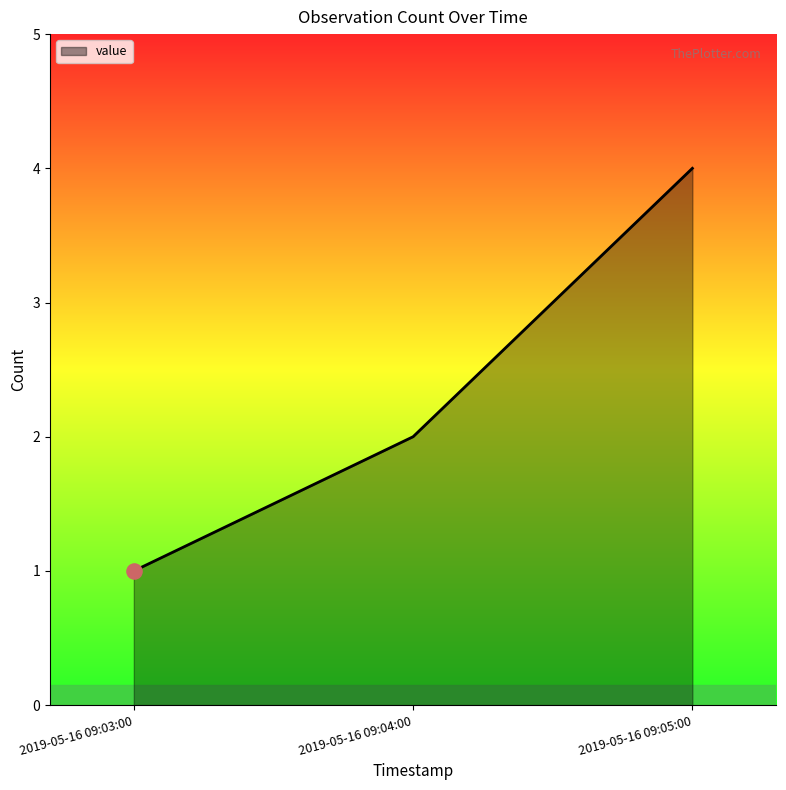

Approximately how many times larger is the value at 2019-05-16 09:04:00 compared to 2019-05-16 09:03:00?

2.0